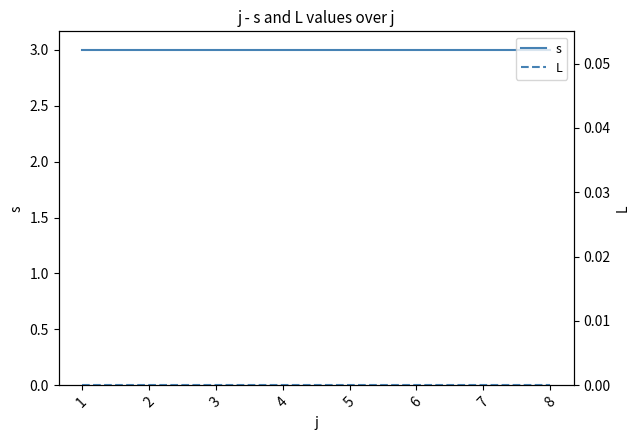

Which has a higher value, 5 or 4?

5